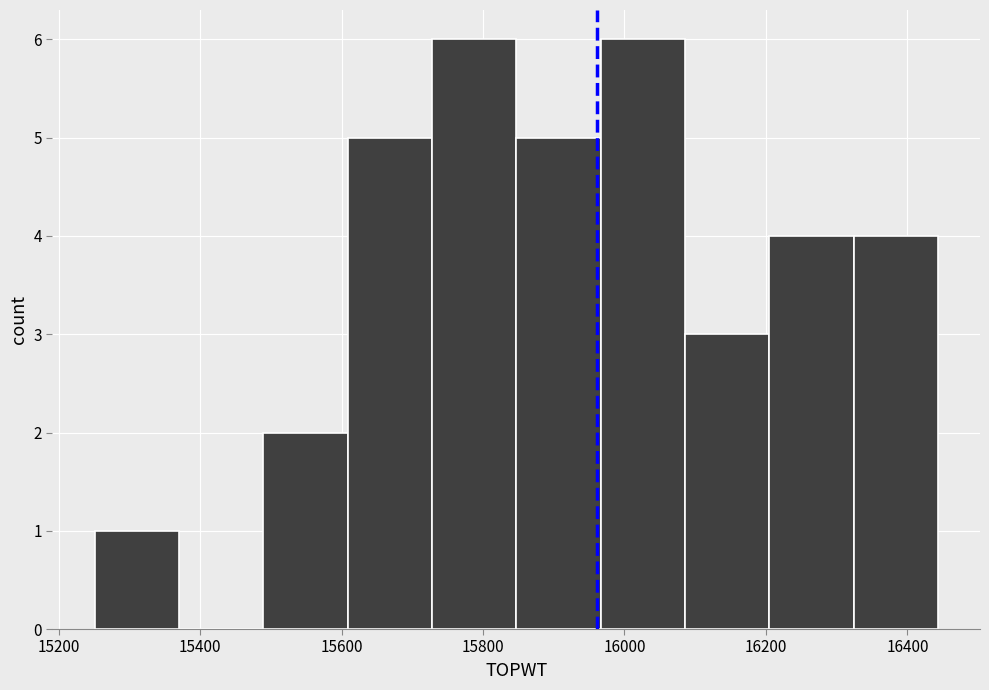

Reading left to right, transcribe this chart: for each bar, give the range it covers on the x-axis and its height. Neither the bar edges nor the heights are printed on the chart, so give them approximately, as read against the axes.

15260 to 15380: 1
15380 to 15480: 0
15480 to 15600: 2
15600 to 15720: 5
15720 to 15840: 6
15840 to 15960: 5
15960 to 16080: 6
16080 to 16200: 3
16200 to 16320: 4
16320 to 16440: 4